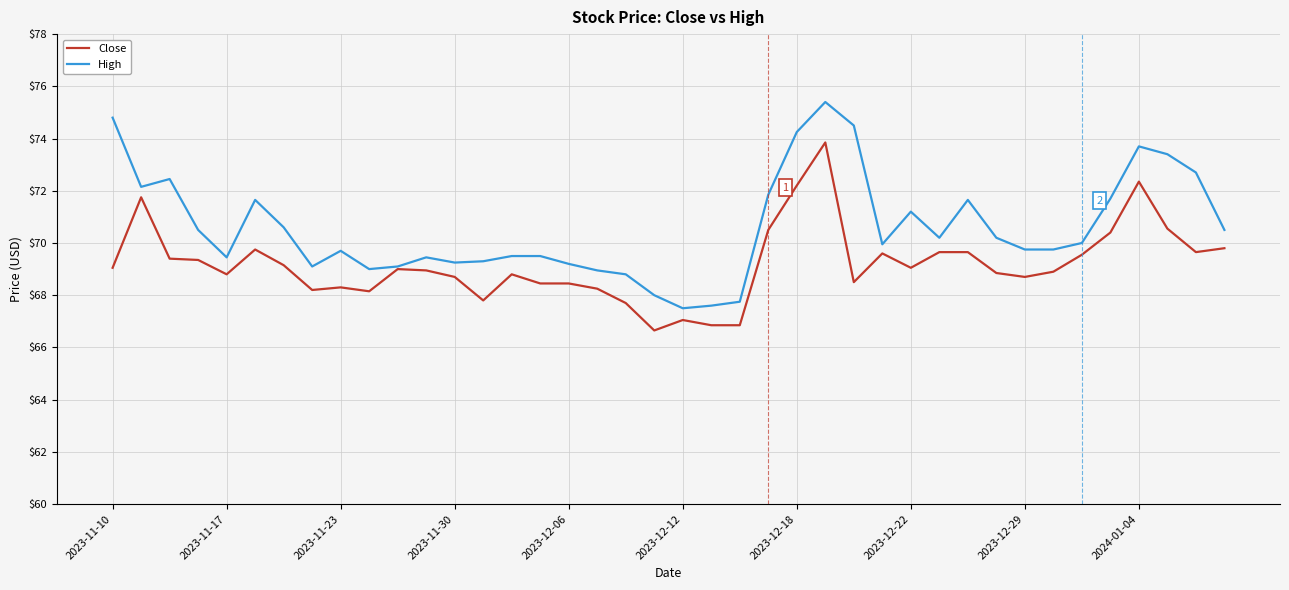

List the series in order of their overall mean, lowest first.

Close, High